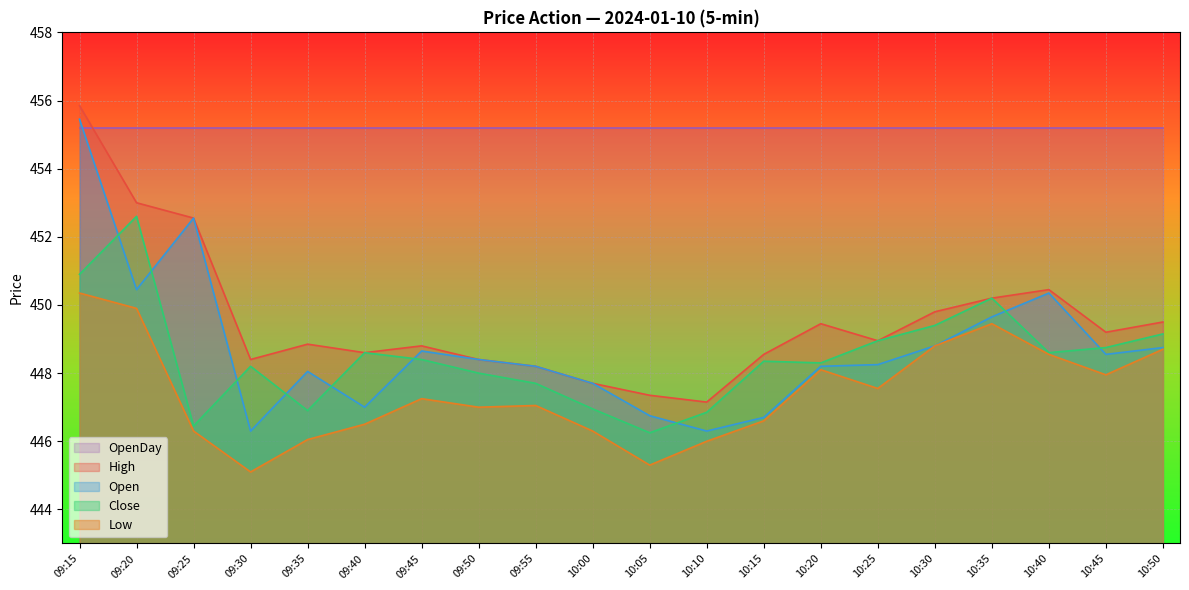

How many series are shown in this chart?

5